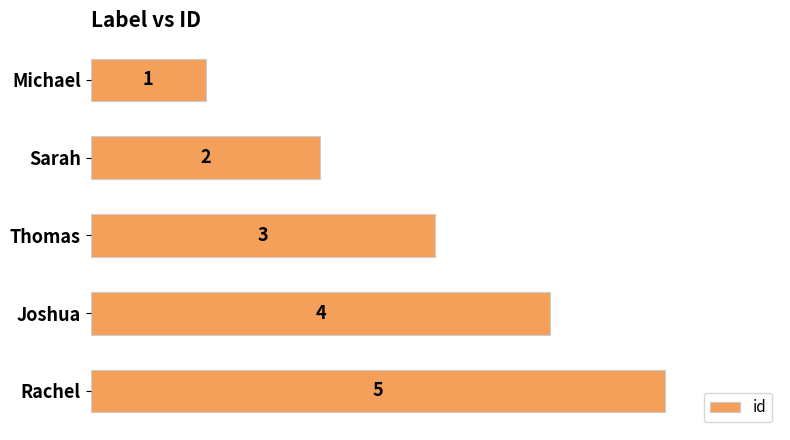

Rank the categories by value from lowest to highest.

Michael, Sarah, Thomas, Joshua, Rachel